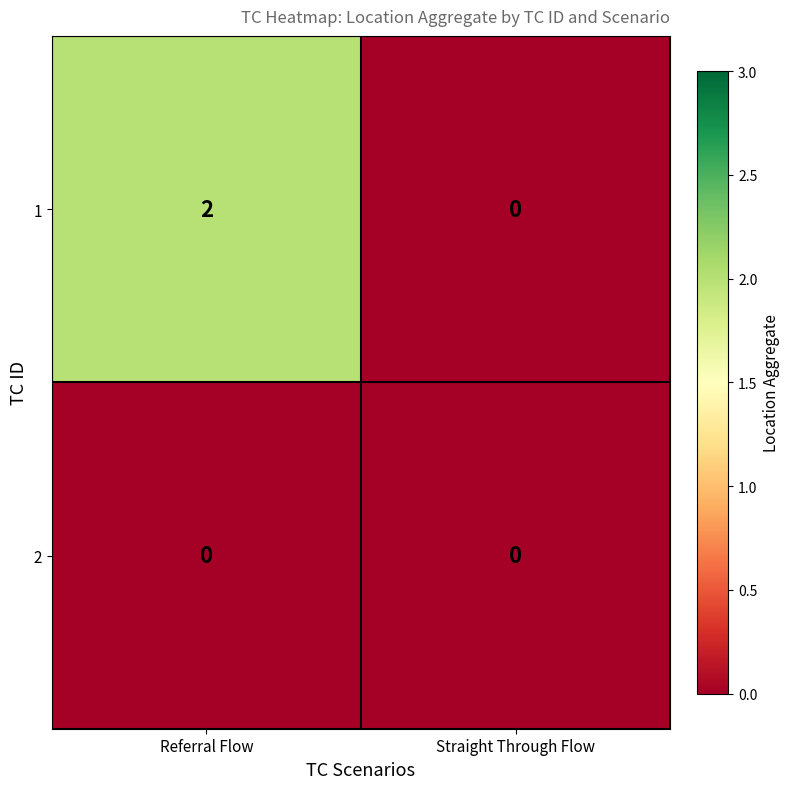

How many categories are shown in the chart?

2